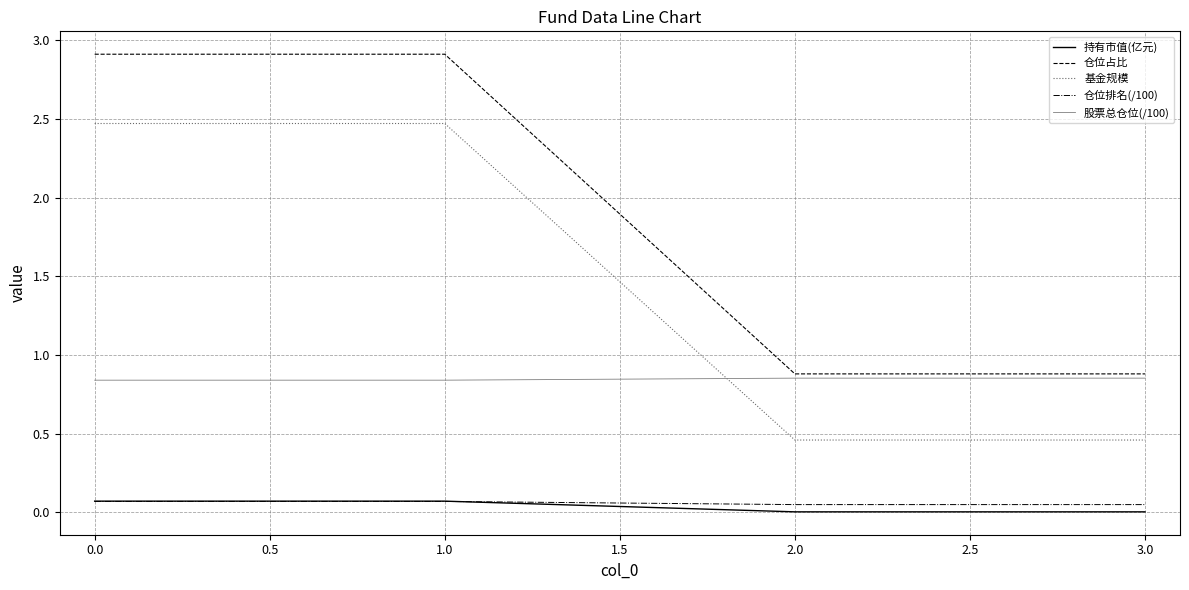

What is the difference between the highest and lowest values at 1.0?

2.8